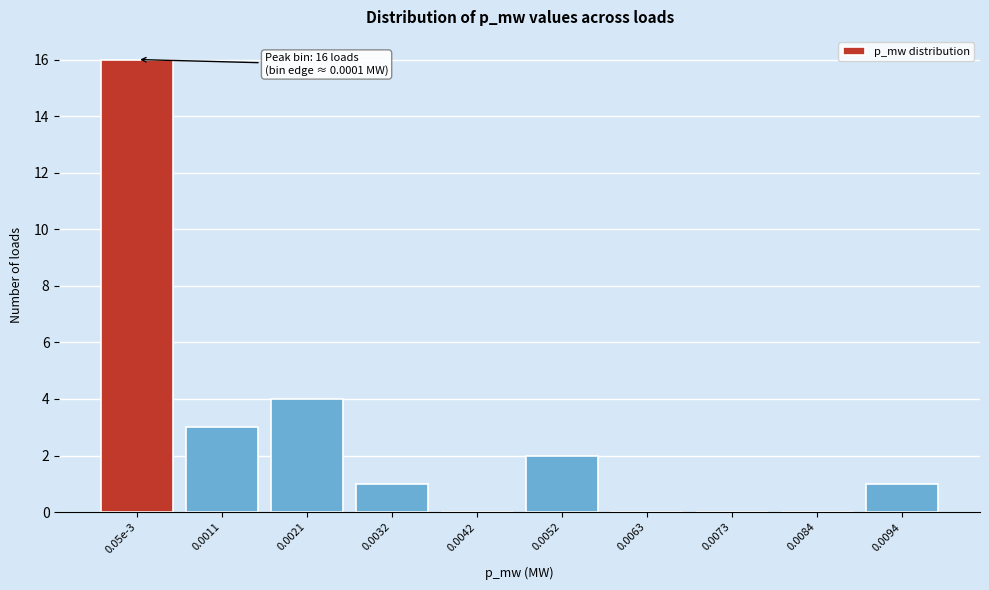

Reading right to left, what are all the values shown in this chart?

0.0094=1	0.0084=0	0.0073=0	0.0063=0	0.0052=2	0.0042=0	0.0032=1	0.0021=4	0.0011=3	0.05e-3=16